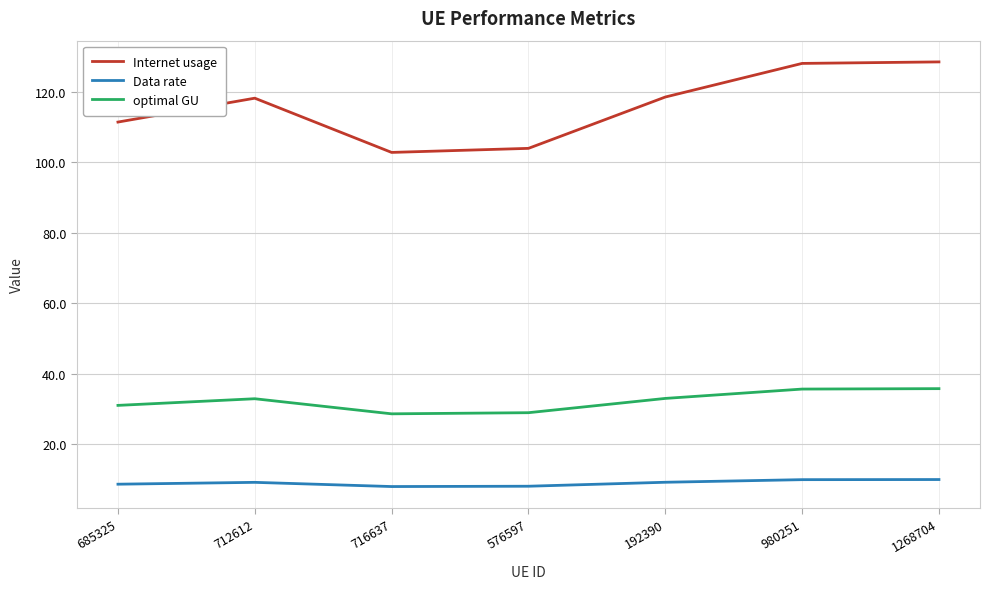

The optimal GU series shows 39.2 at 716637. True or false?

False